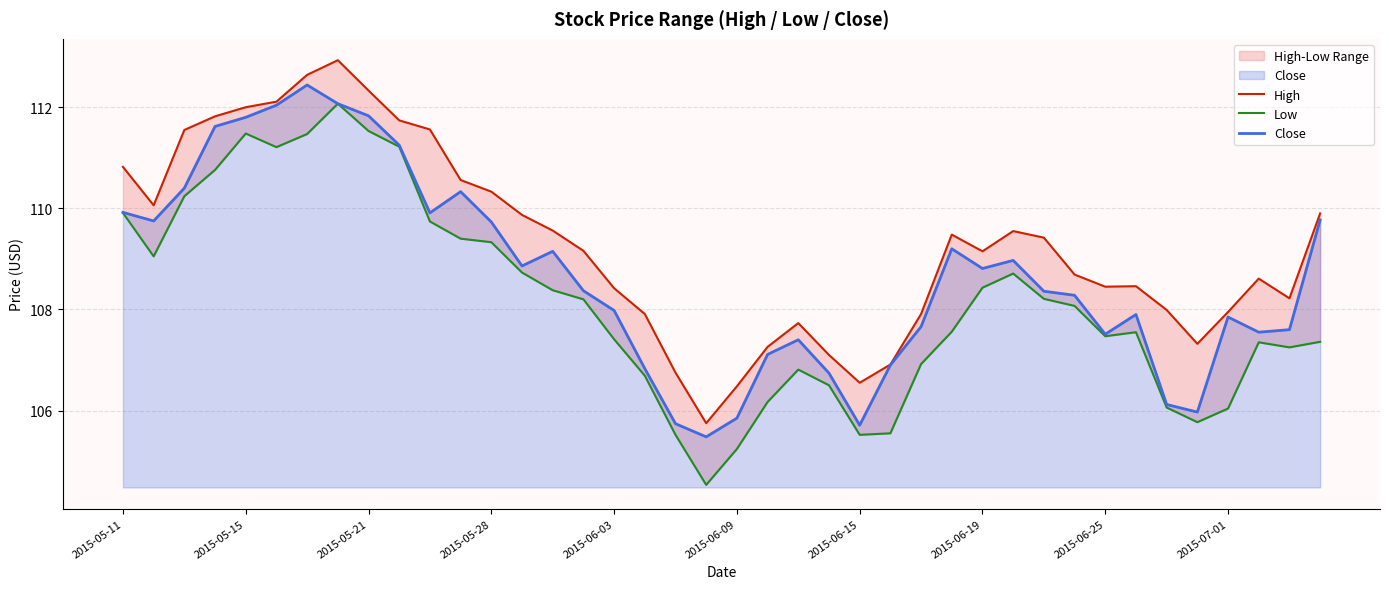

True or false: High and Close intersect in this chart.

False